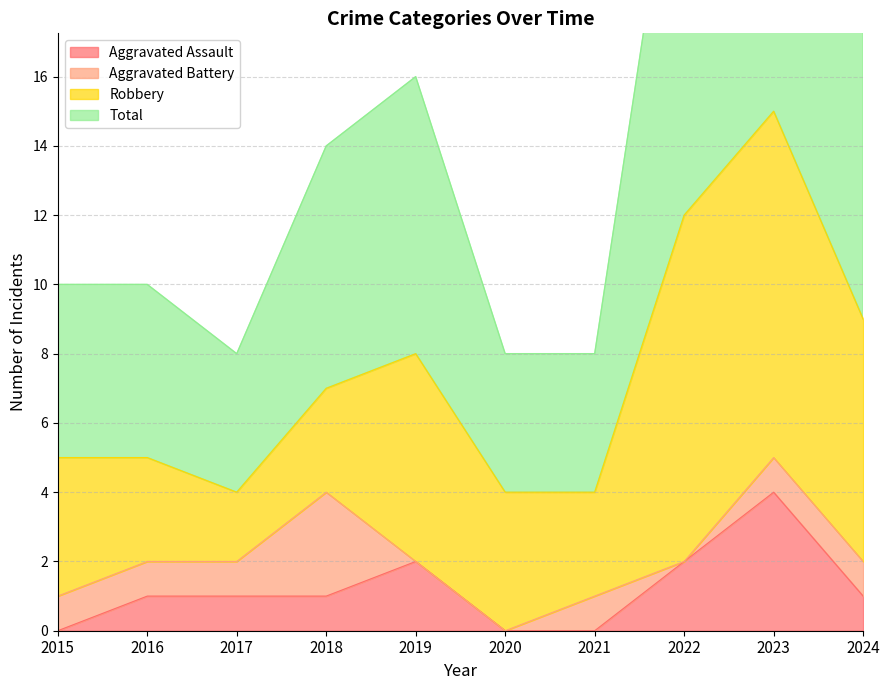

What is the average value of the Aggravated Assault series?

1